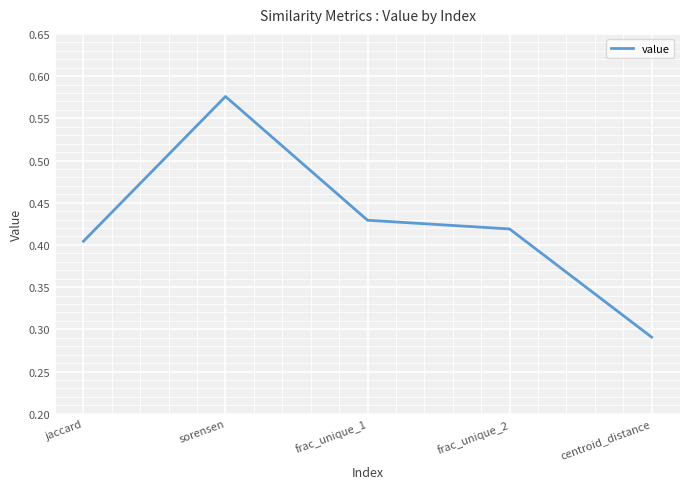

At which category does the data reach its first local peak?

sorensen